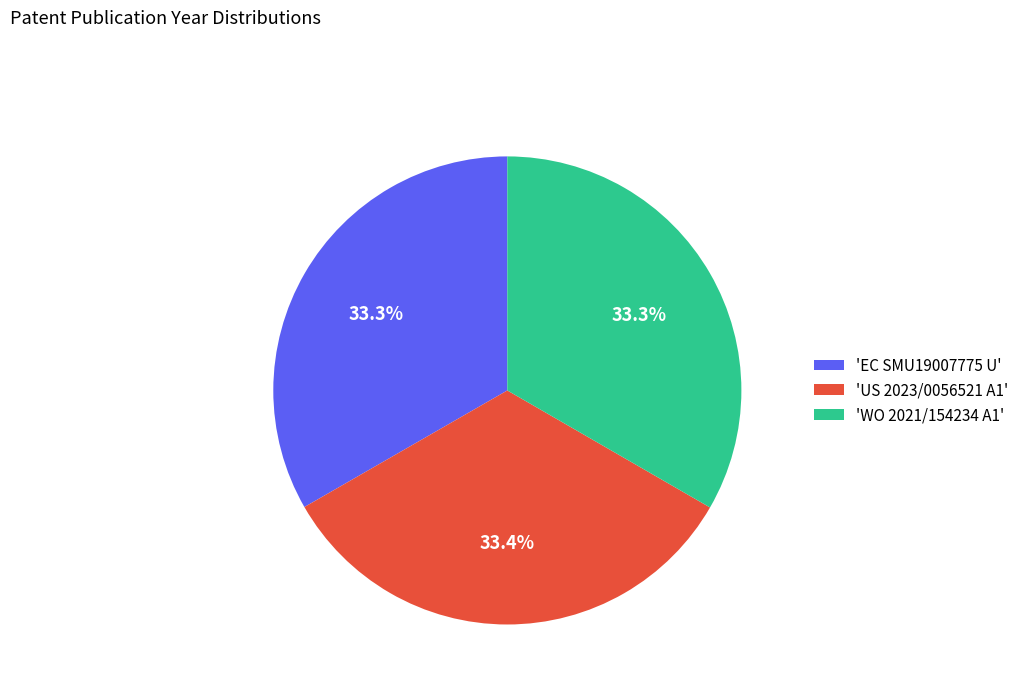

Count the number of slices in the pie.

3